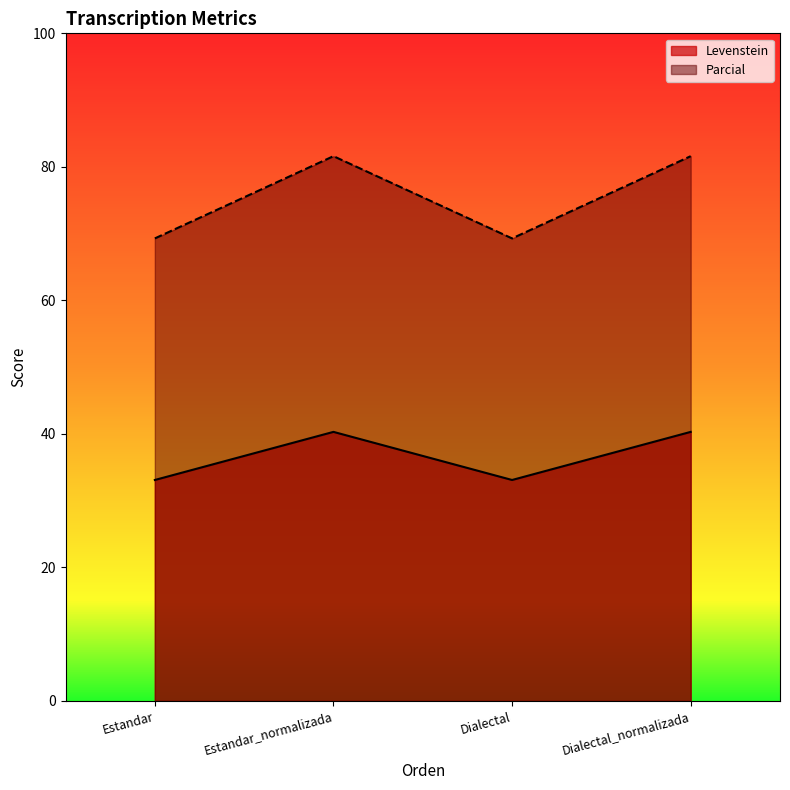

At which label does Levenstein reach its peak?

Estandar_normalizada